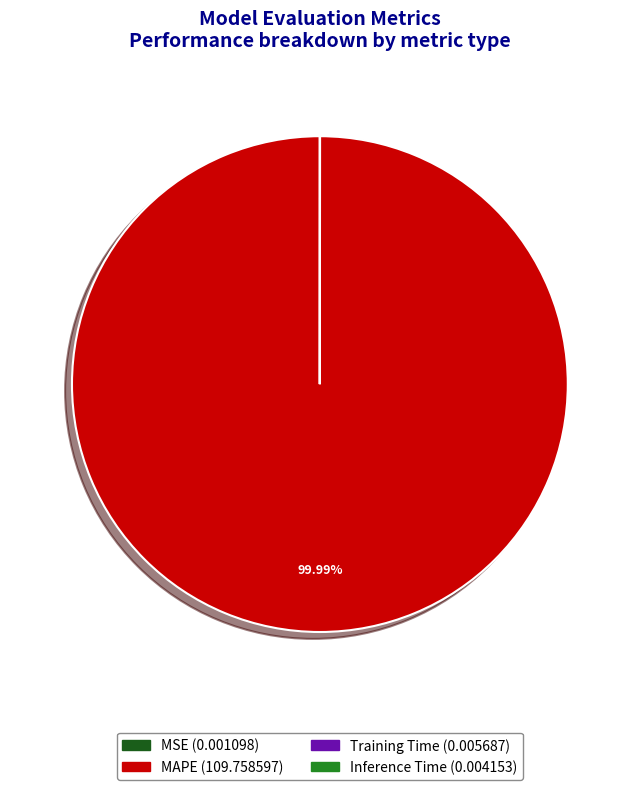

Does any single category account for the majority?

Yes